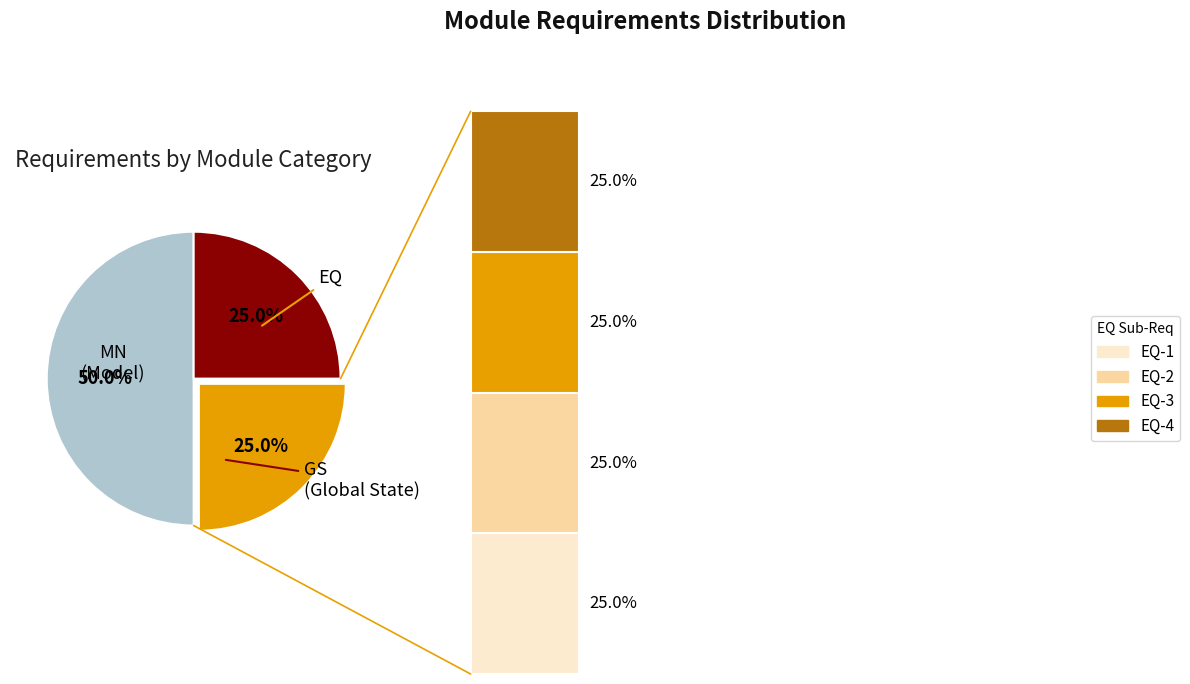

Which slice is the smallest?

EQ